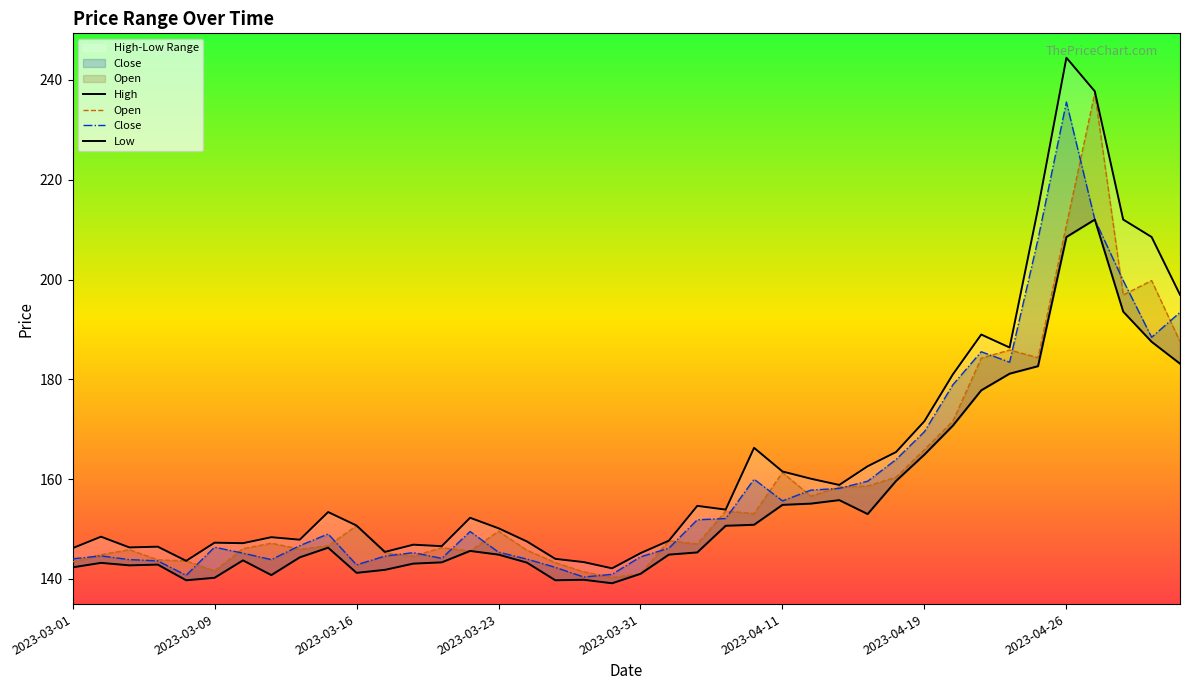

What is the difference between the Low values at 38 and 27?

31.7